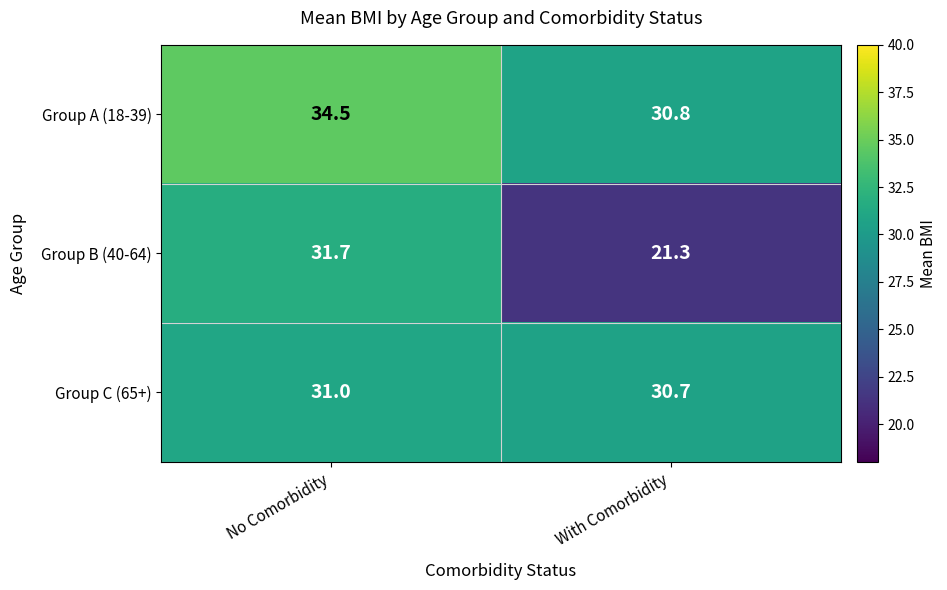

At which category is the sum across all series the highest?

No Comorbidity